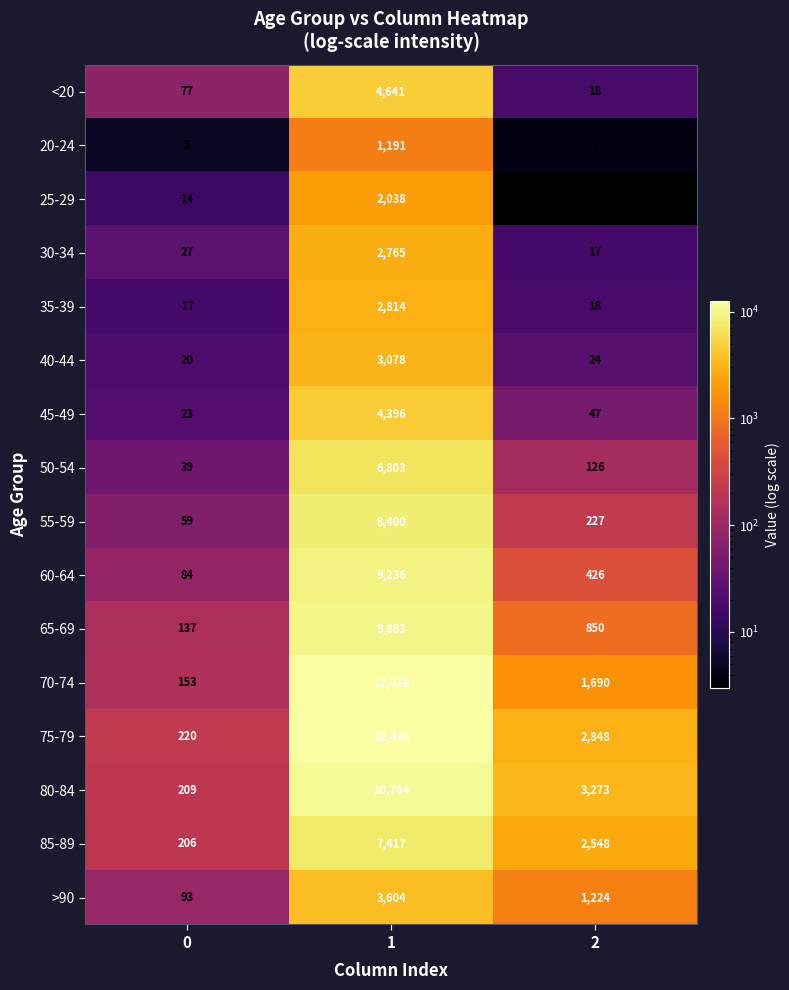

What is the smallest value displayed?

3